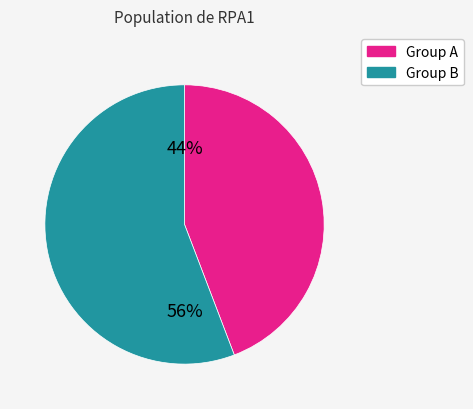

To the nearest percent, what is the average slice percentage?

50%